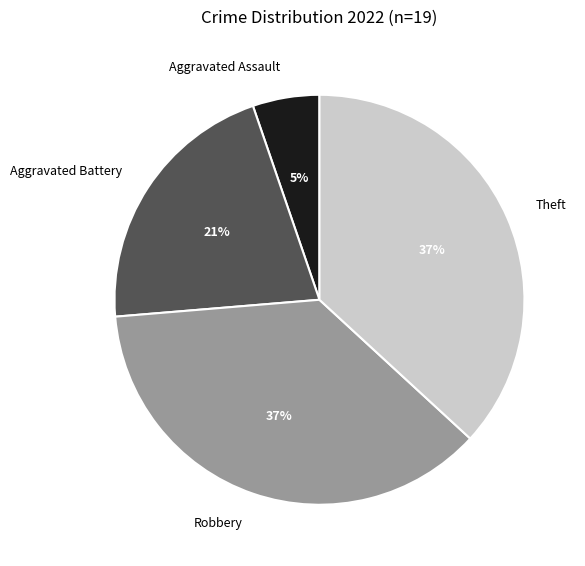

What is the ratio of the value at Aggravated Assault to the value at Theft?

0.1